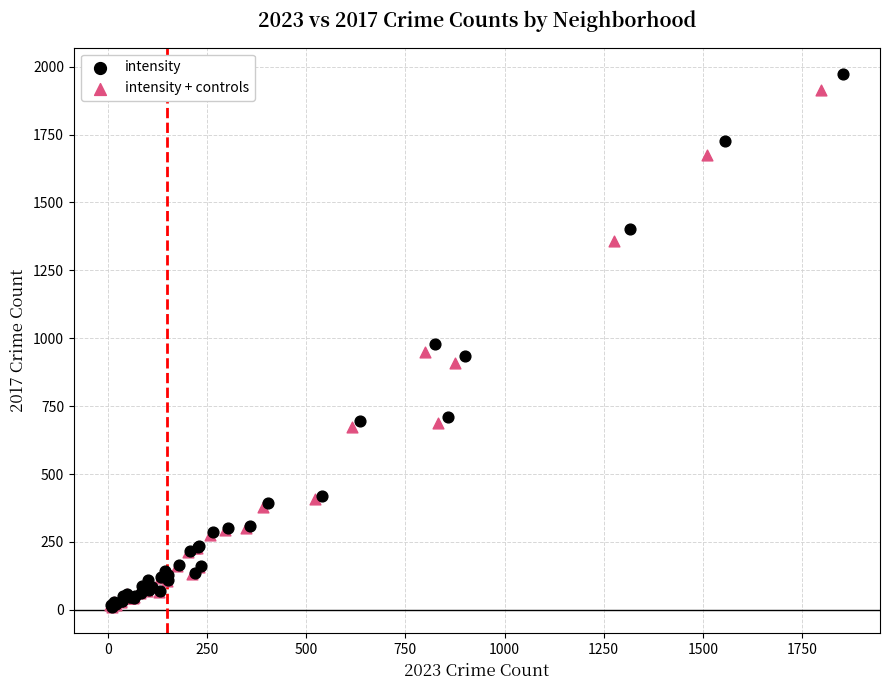

Which series has the largest Y range (max minus min)?

intensity